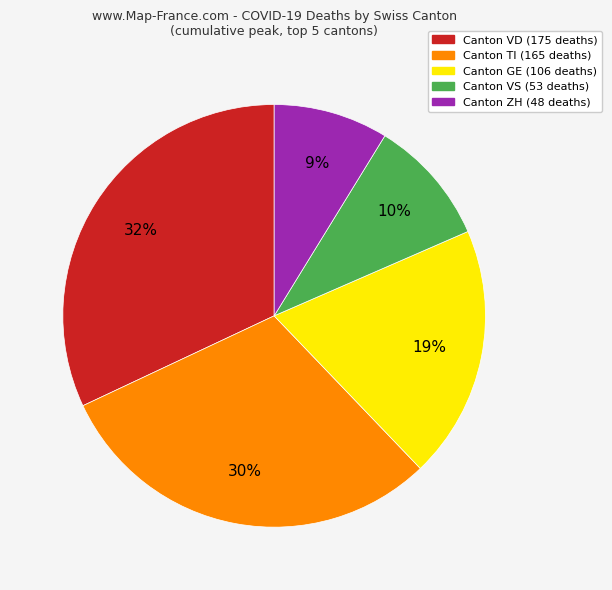

To the nearest percent, what is the difference between the largest and smallest slice percentages?

23%